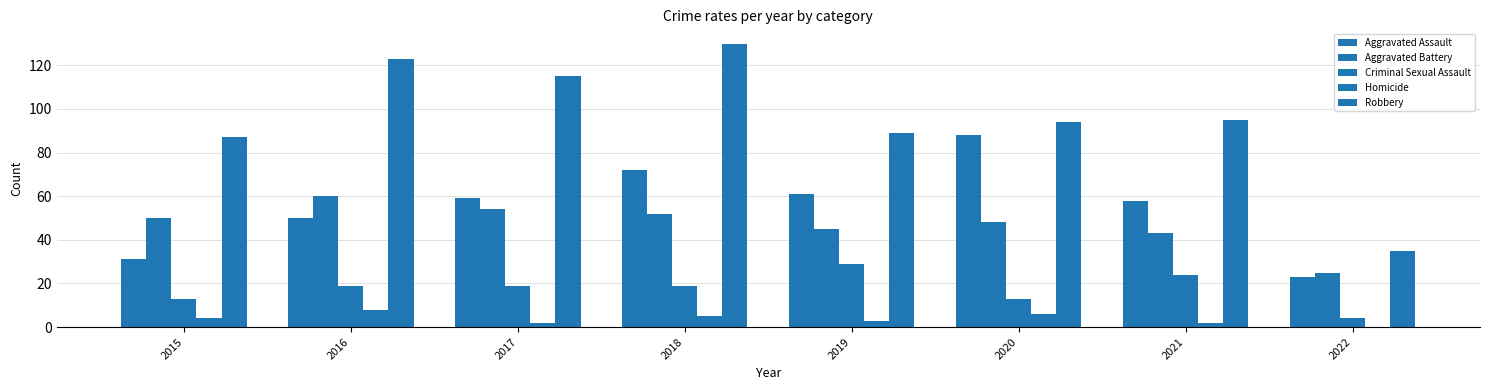

The value of Criminal Sexual Assault at 2021 is 24. True or false?

True